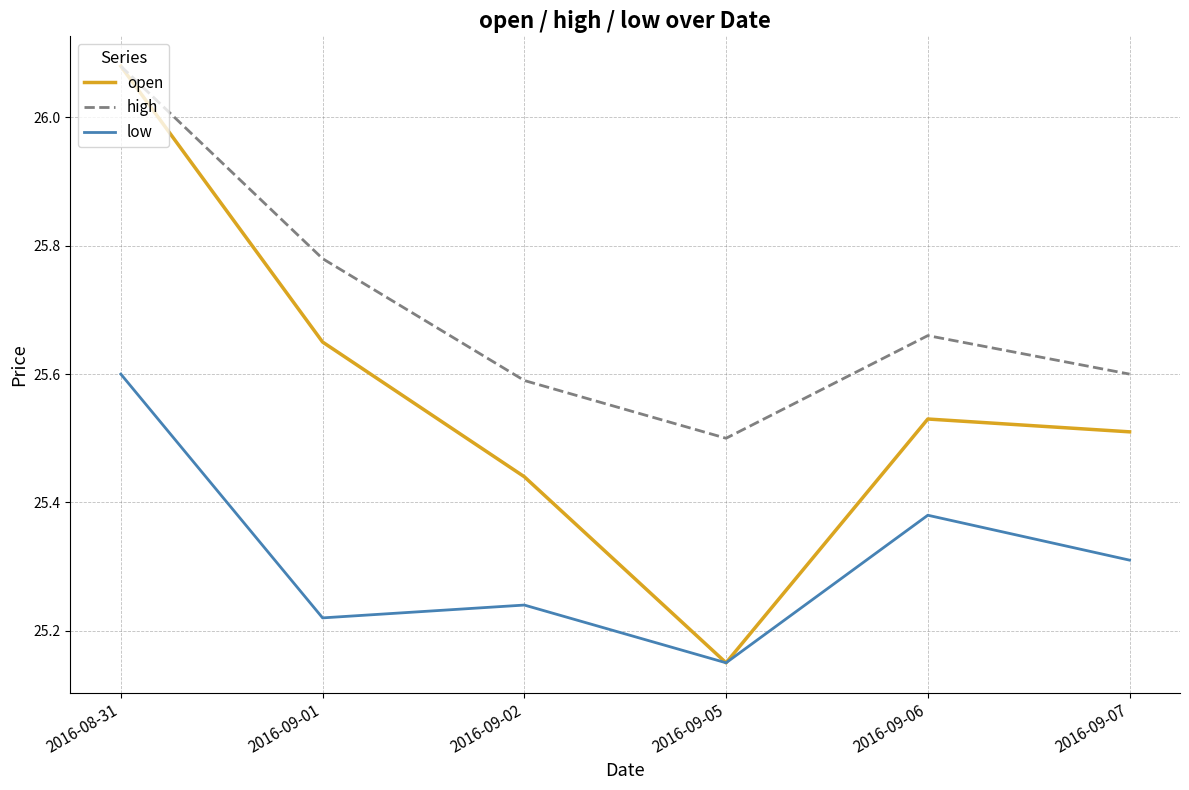

How many categories are shown in the chart?

6